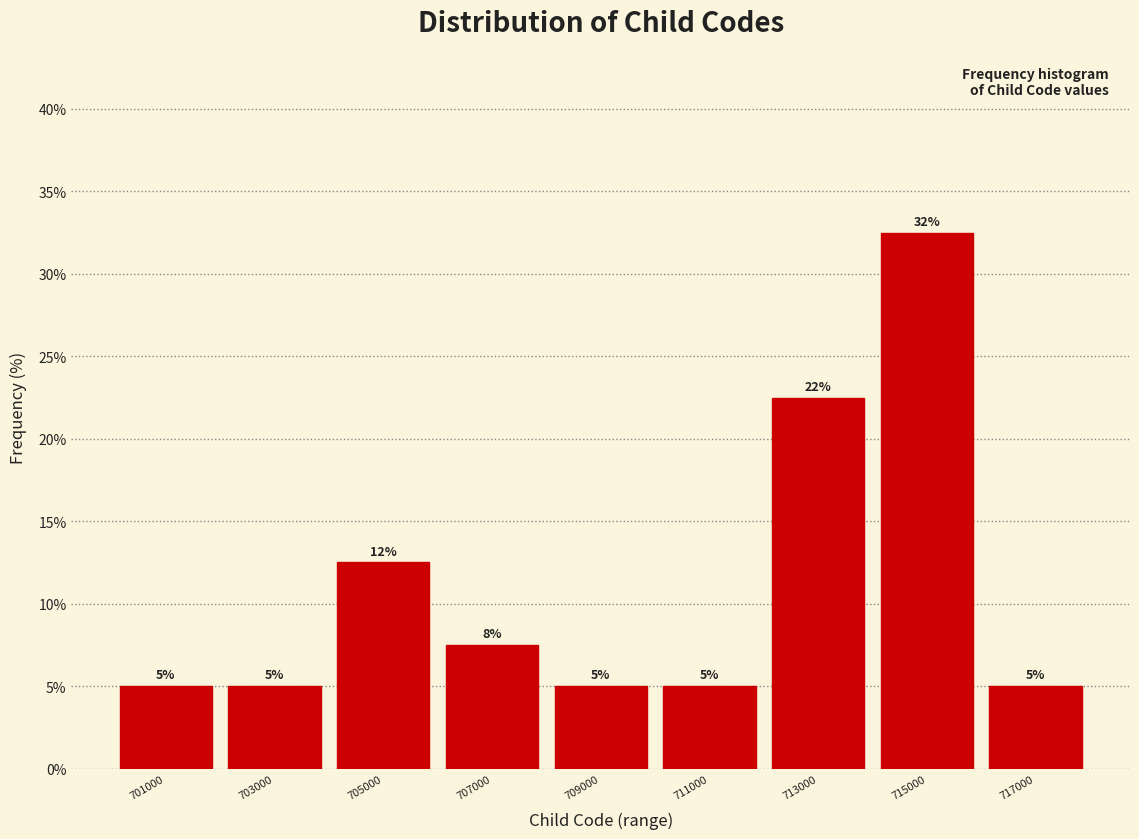

Which range on the x-axis has the tallest bar?

714000 to 716000